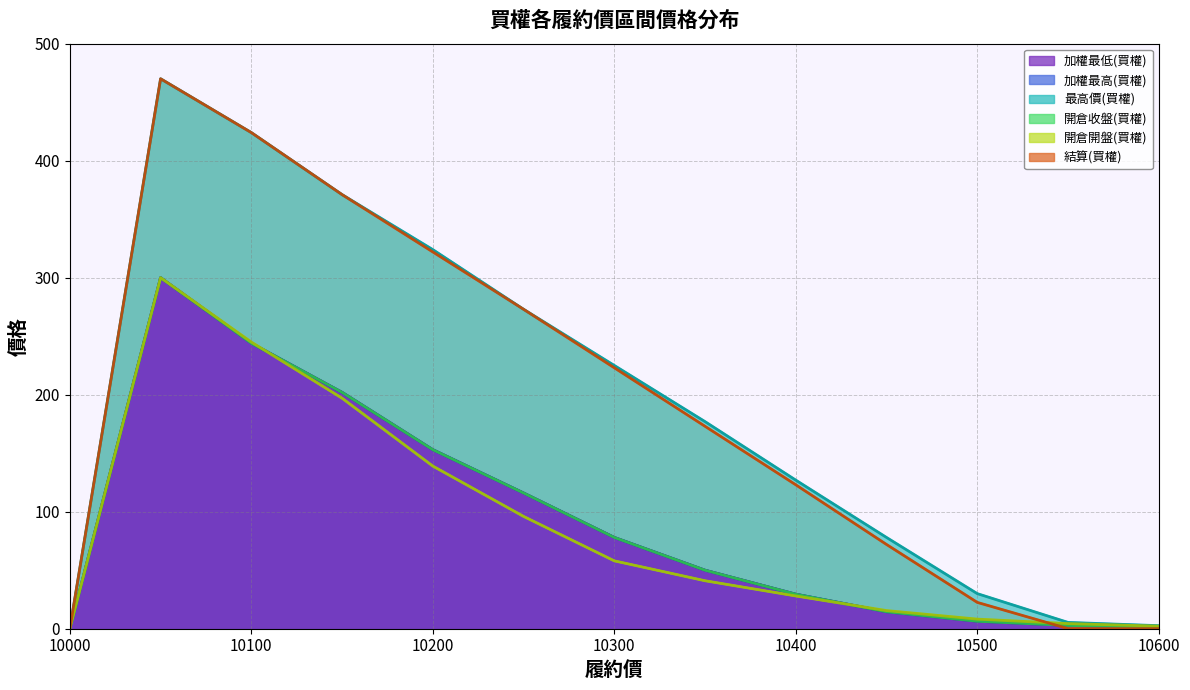

True or false: 最高價(買權) has a value of 130.1 at 10450.

False